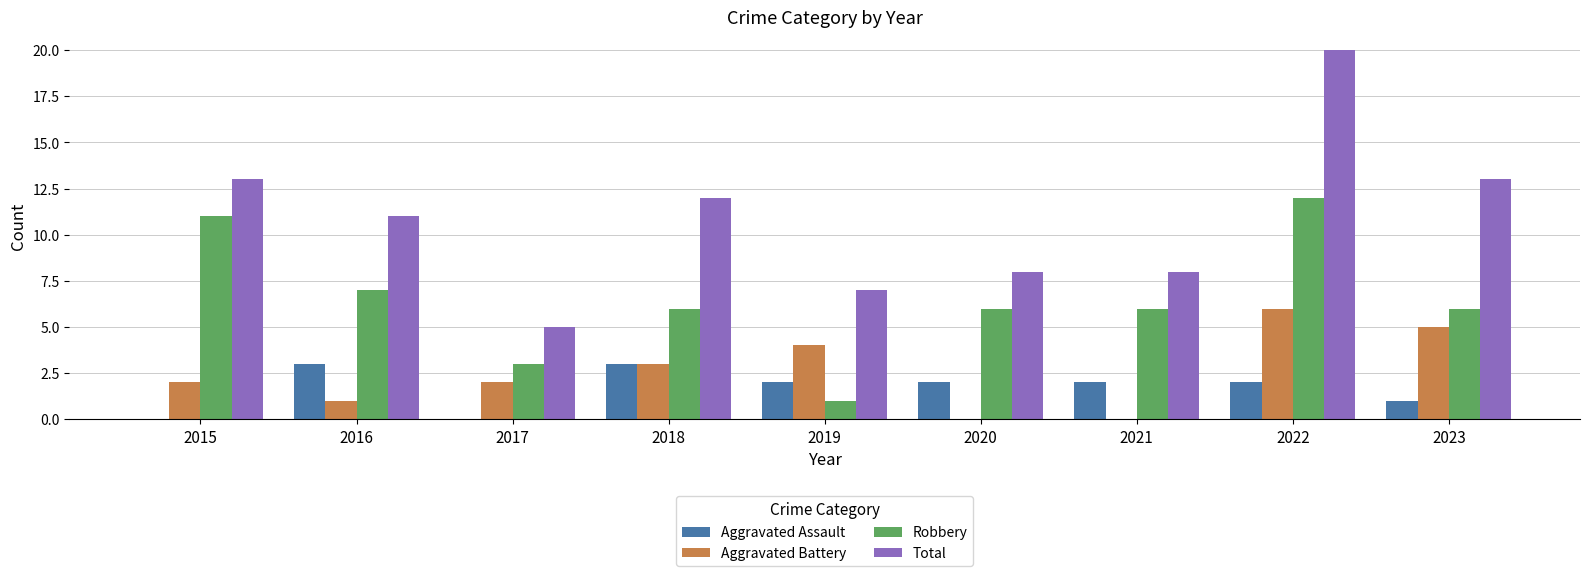

Count the Aggravated Battery values in the range 1 to 4.

5